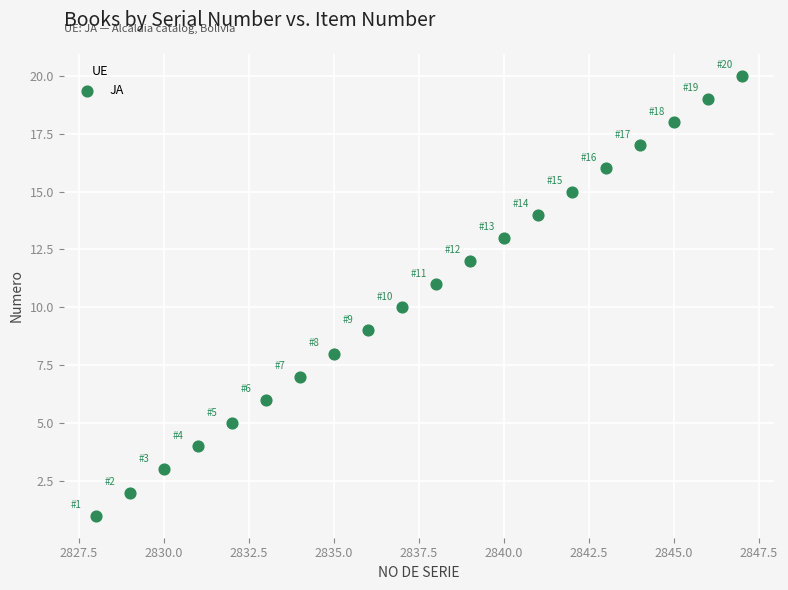

What is the range of Y values (max minus min)?

19